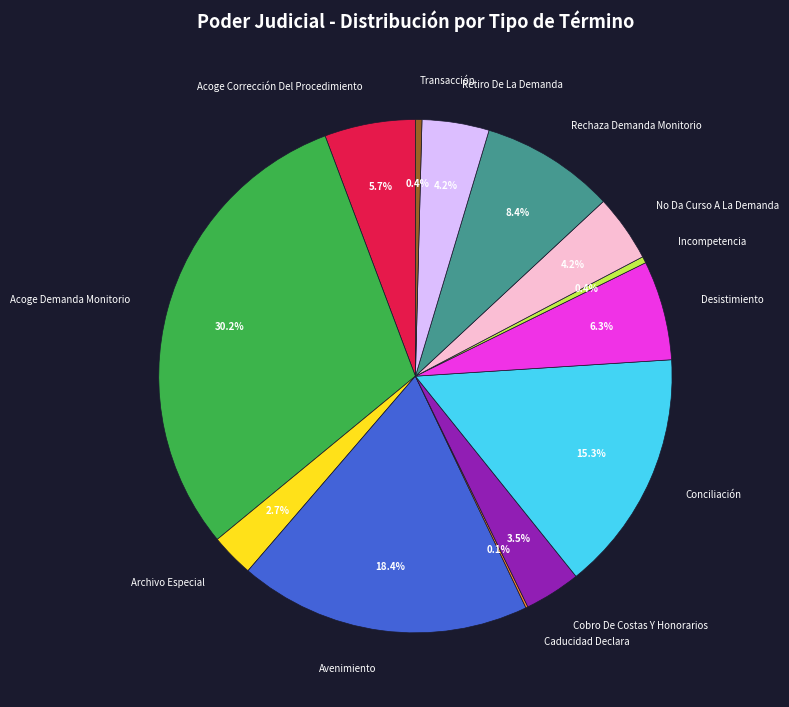

What percentage is the Avenimiento slice, to the nearest percent?

18%